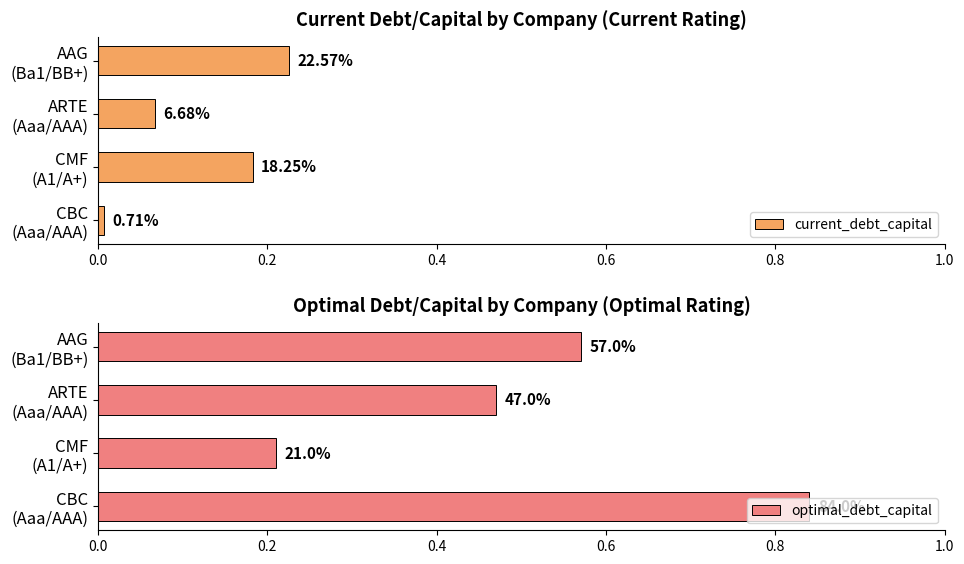

How many optimal_debt_capital values are between 0 and 1?

4